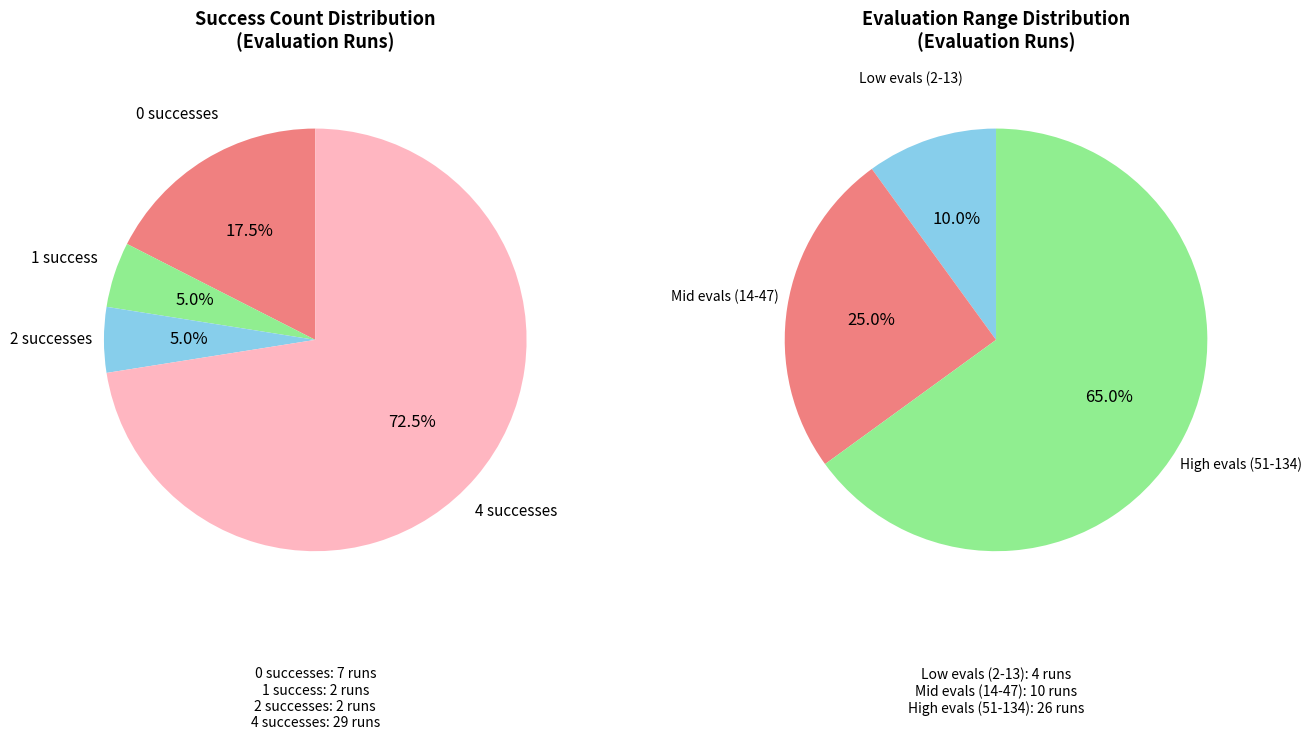

How many segments does this pie chart have?

4